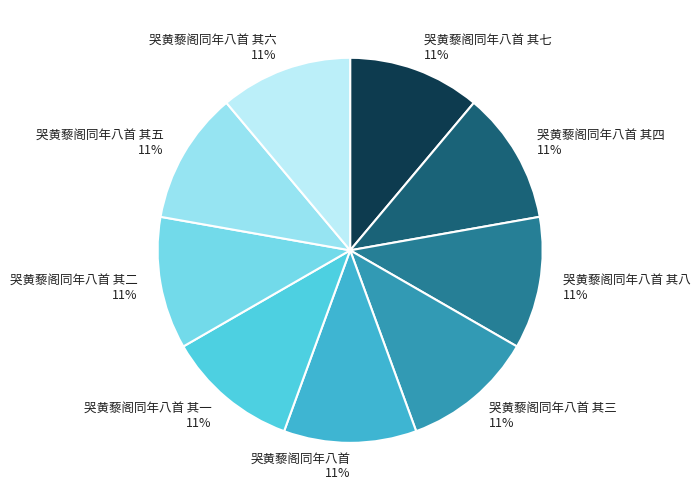

Is the sum of 哭黄藜阁同年八首 其三 and 哭黄藜阁同年八首 其四 greater than half?

No